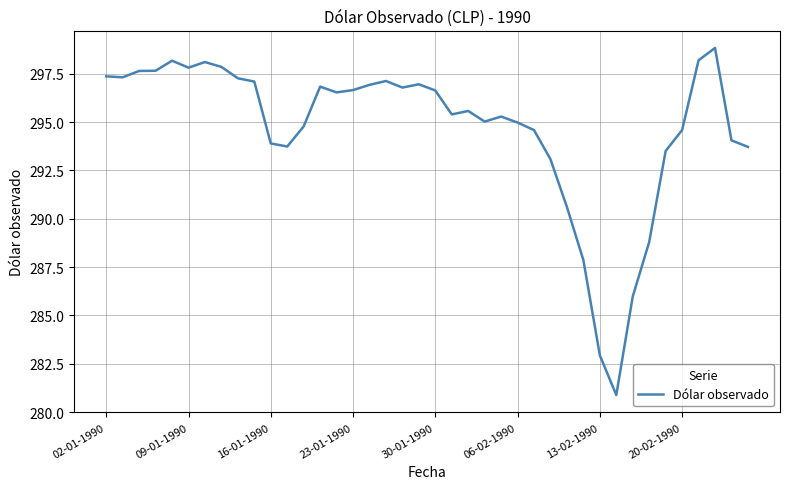

What is the maximum value shown in the chart?

298.8